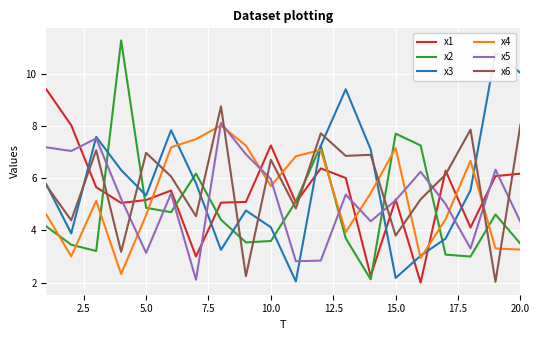

The value of x1 at 5.0 is 5.2. True or false?

True